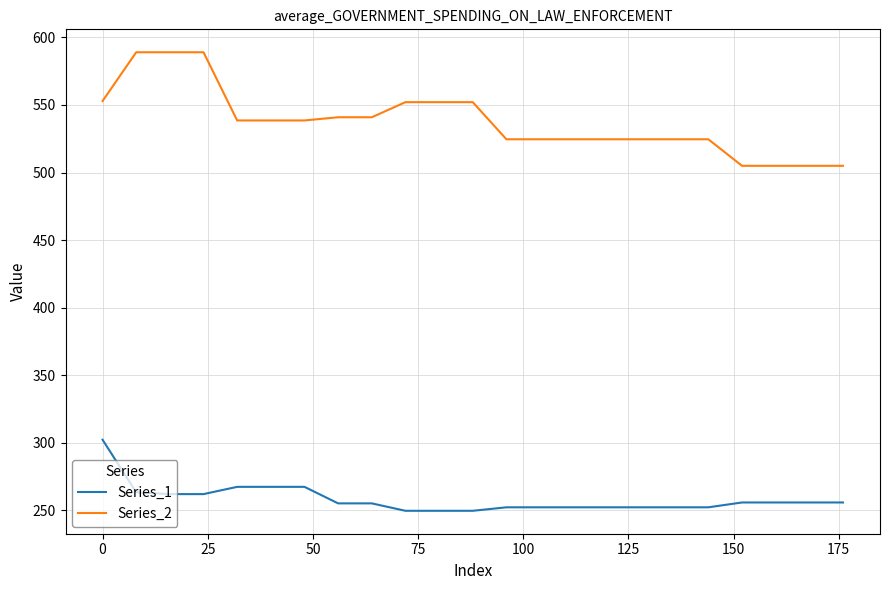

How many lines are shown in the chart?

2